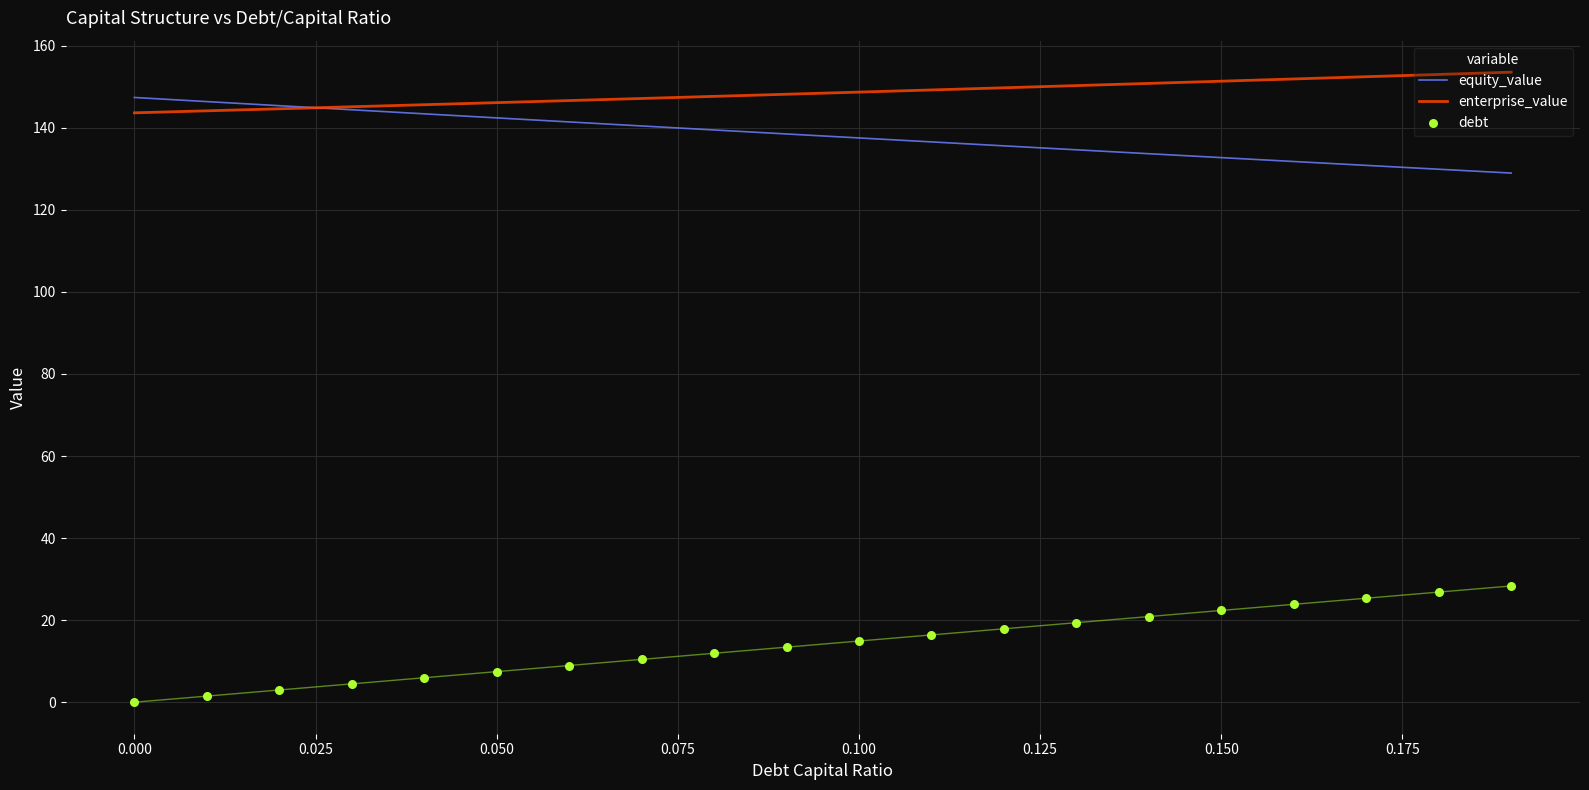

What are all the series names shown in the legend?

equity_value, enterprise_value, debt